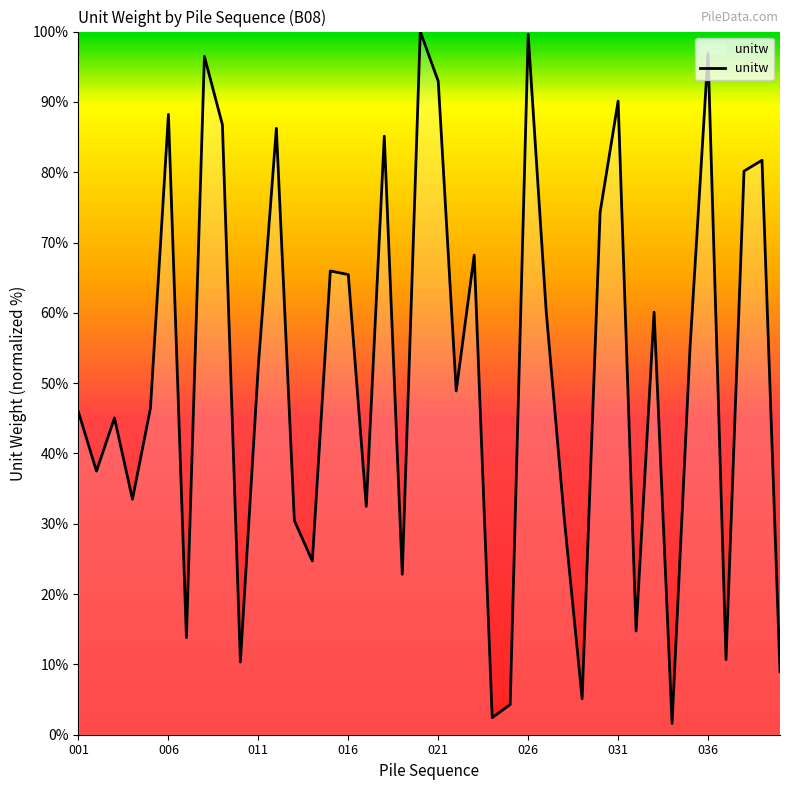

What is the difference between the maximum and minimum values?

98.4